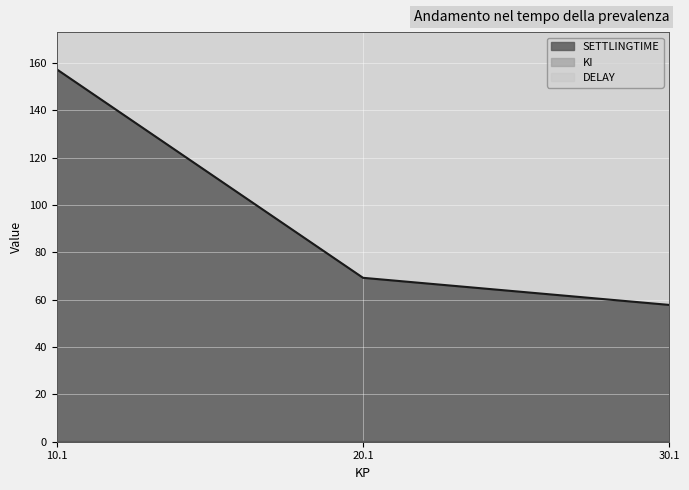

At which category is the sum across all series the highest?

10.1